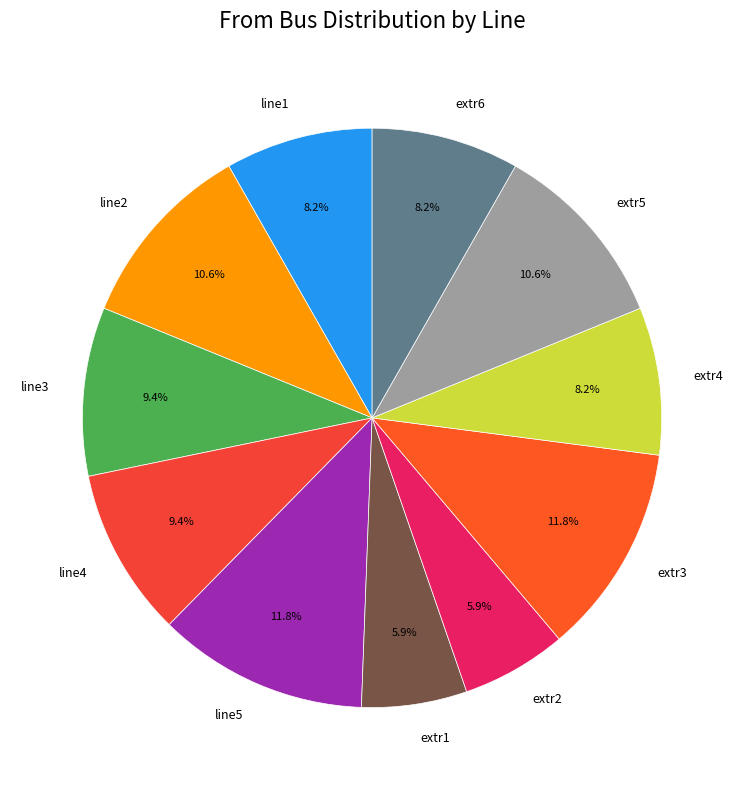

Is it true that extr3 is 1% of the pie?

False